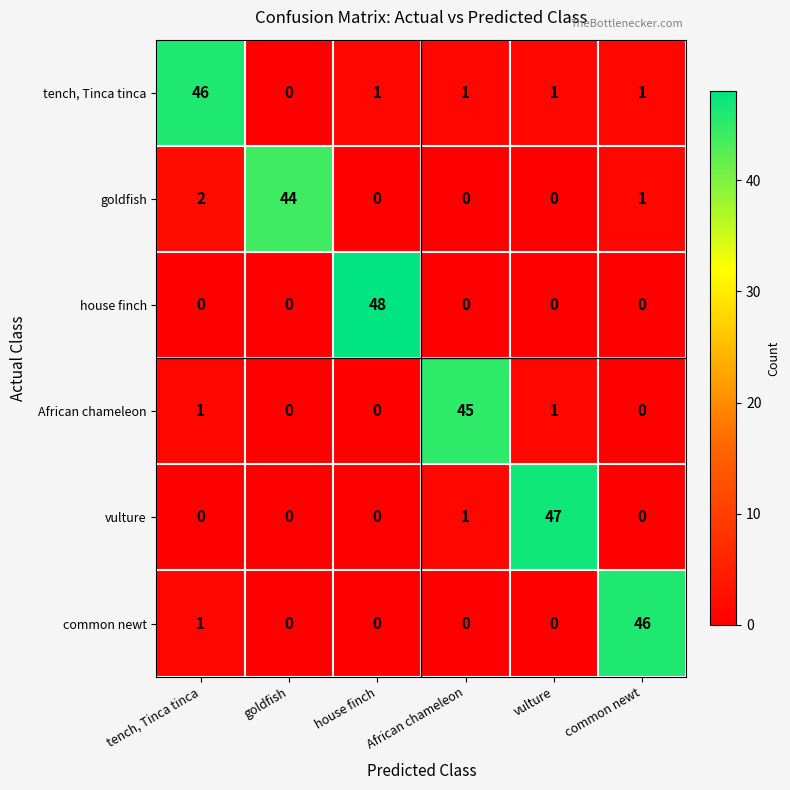

What is the total value across all series at vulture?

49